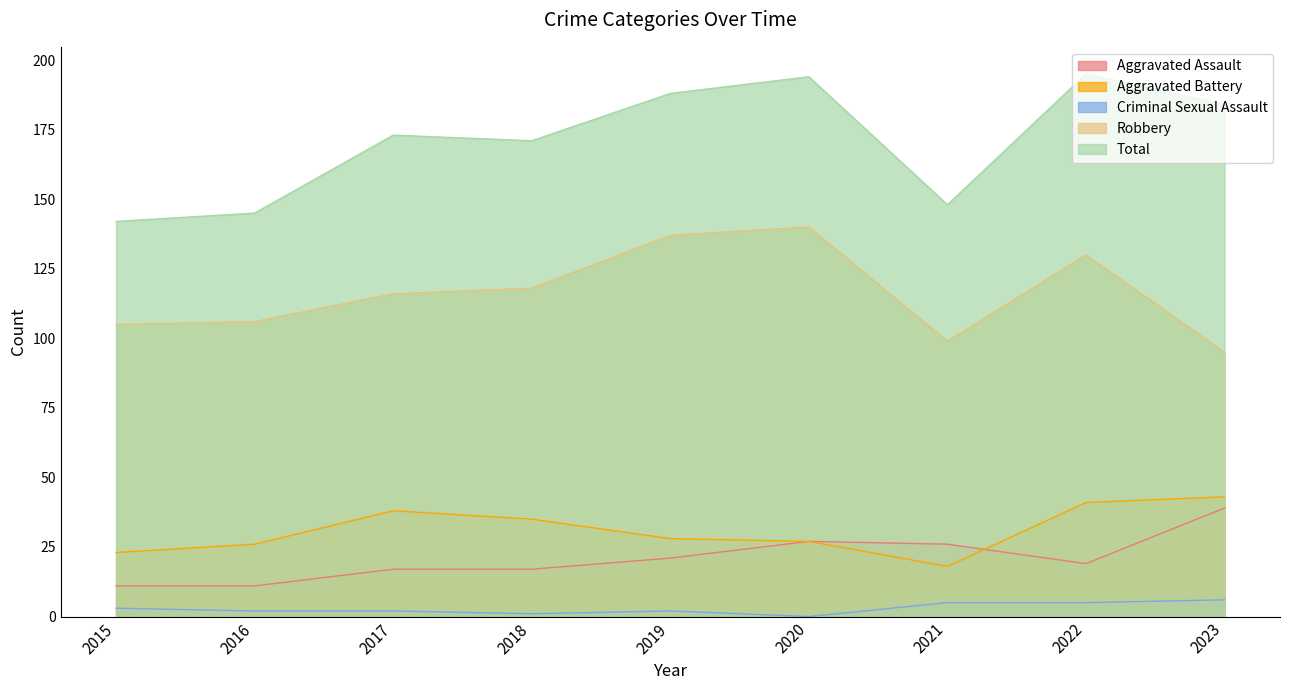

At which category is the sum across all series the highest?

2022